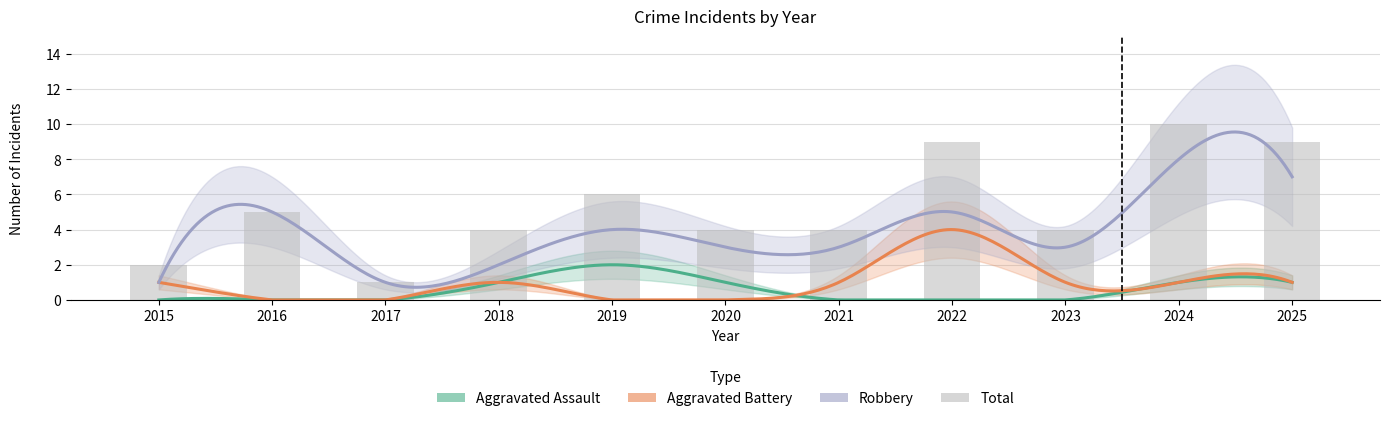

Are the bars grouped side by side (vs. stacked)?

Yes